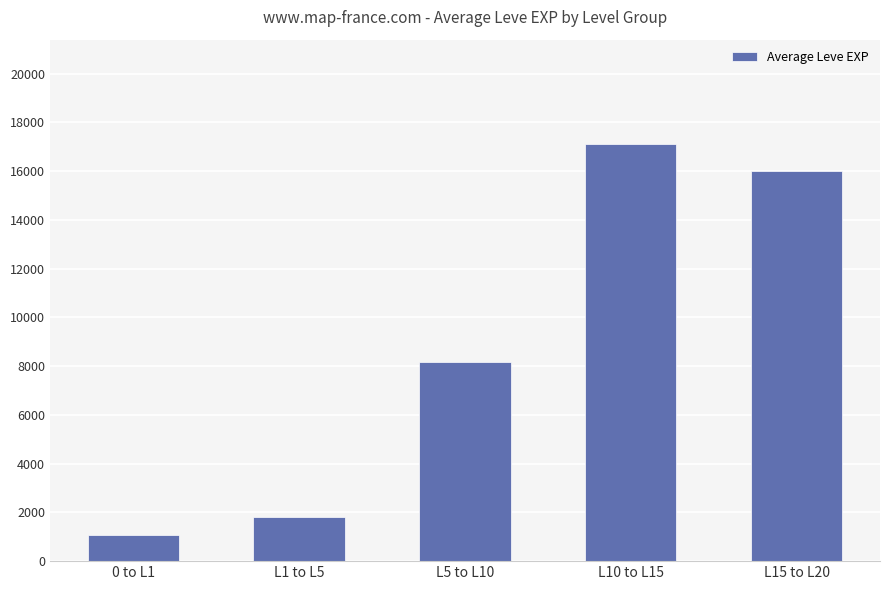

At which category does the chart reach its minimum across all series?

0 to L1